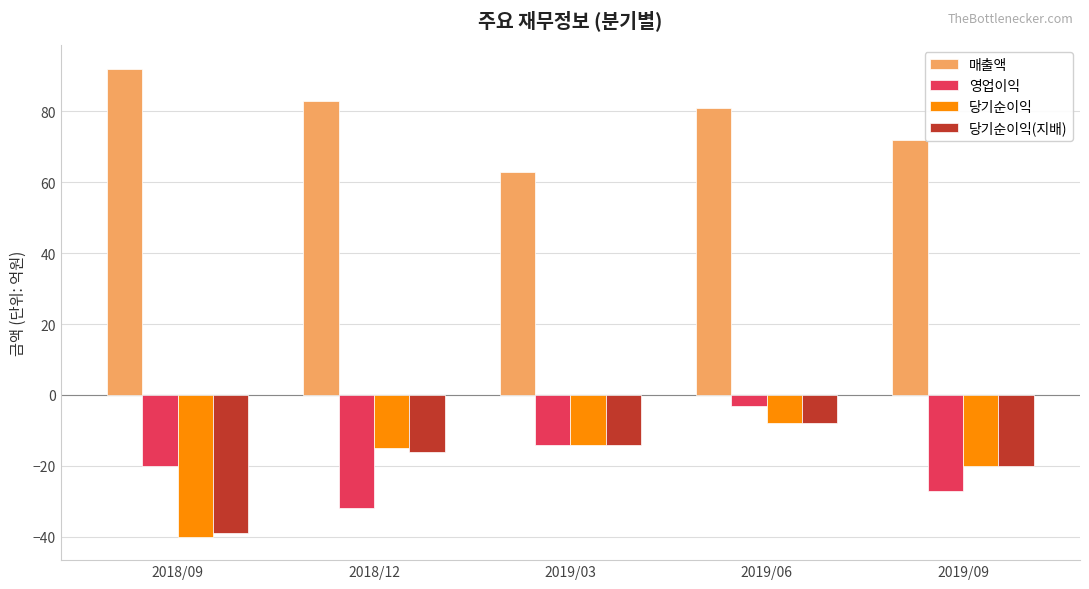

At which category does the chart reach its minimum across all series?

2018/09